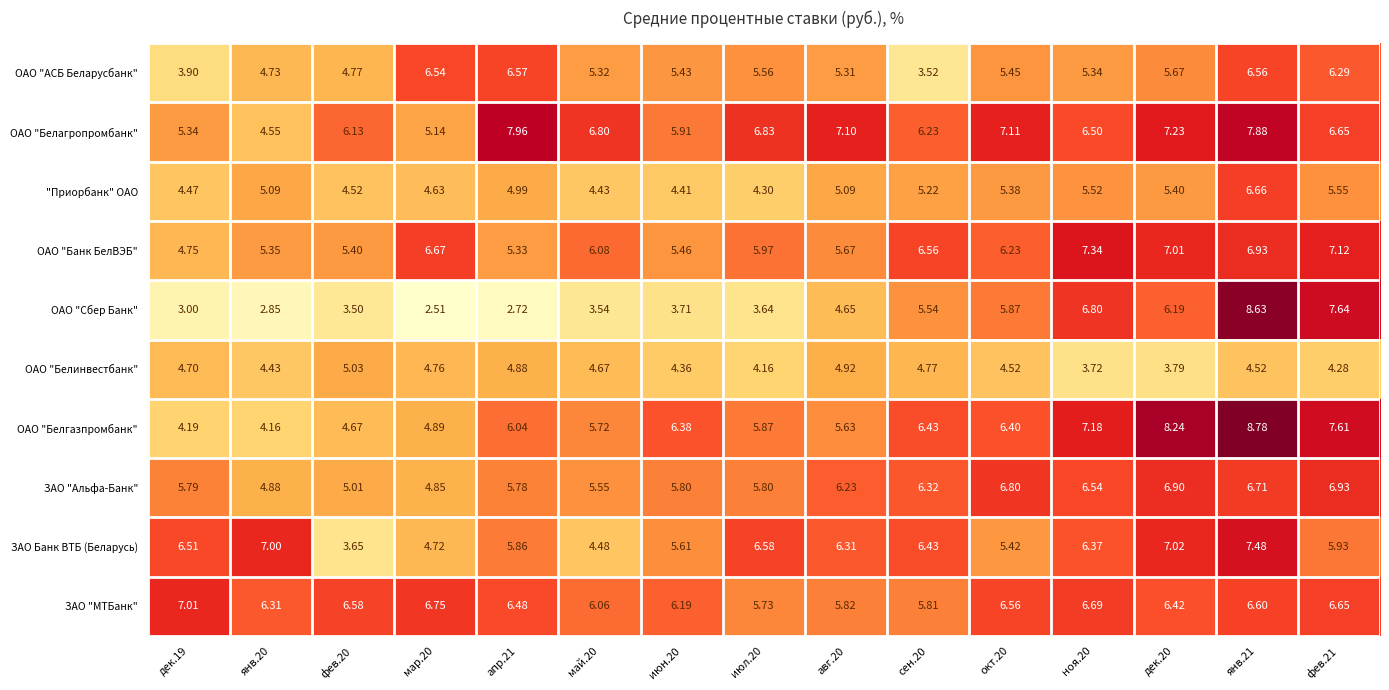

Is the value of ОАО "Сбер Банк" at июн.20 greater than the value of "Приорбанк" ОАО at июл.20?

No